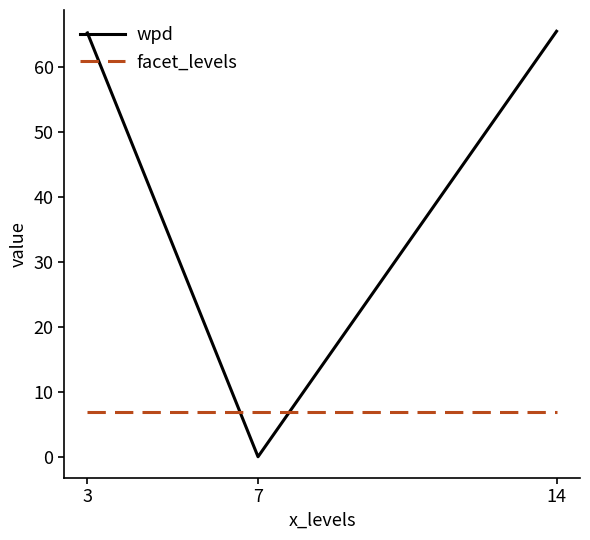

Is the value of facet_levels at 7 greater than the value of wpd at 7?

Yes